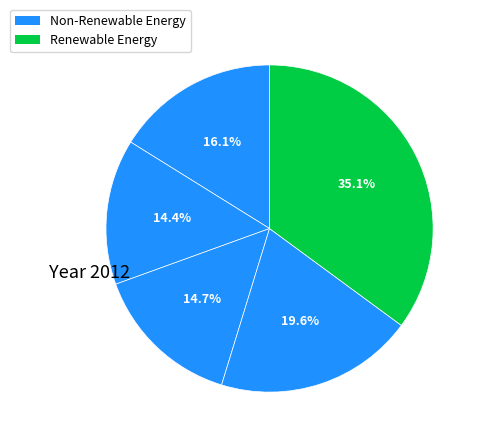

Count the number of slices in the pie.

5